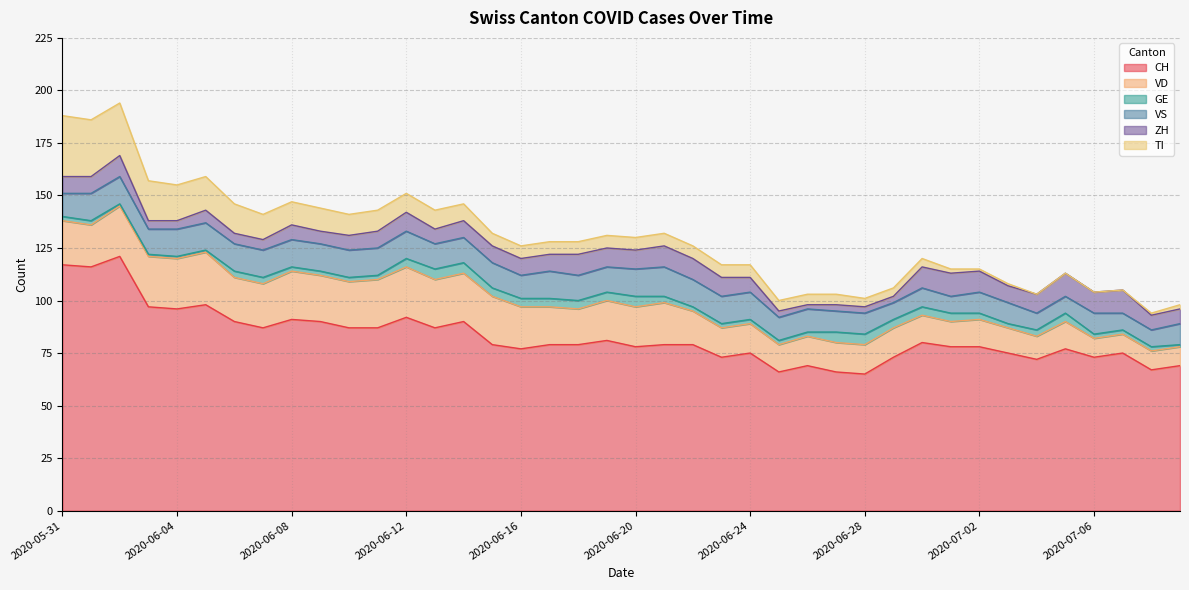

What are all the series names shown in the legend?

CH, VD, GE, VS, ZH, TI